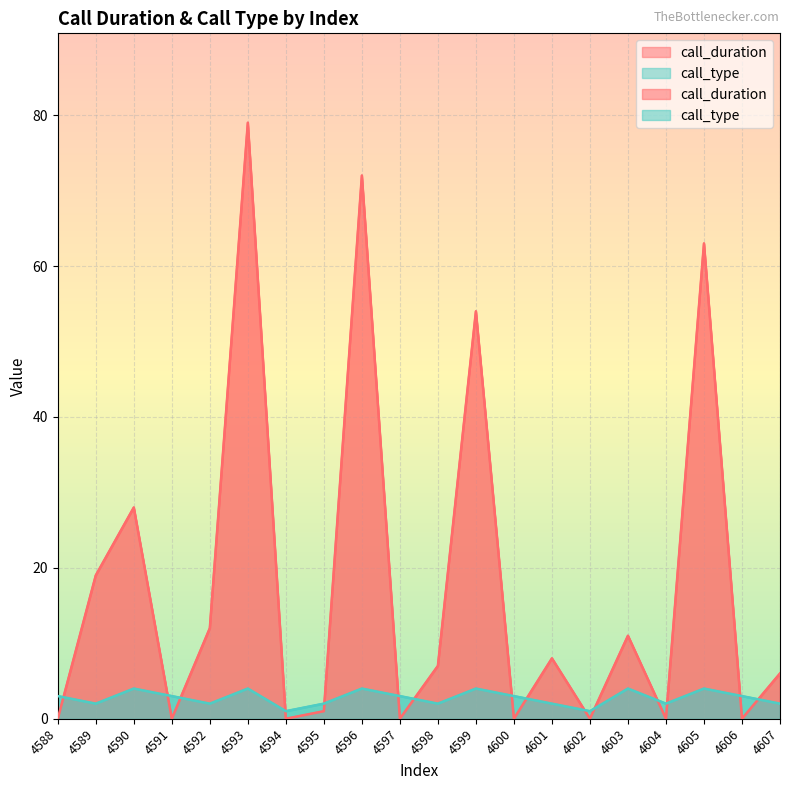

How many data points in call_duration are above 7?

9